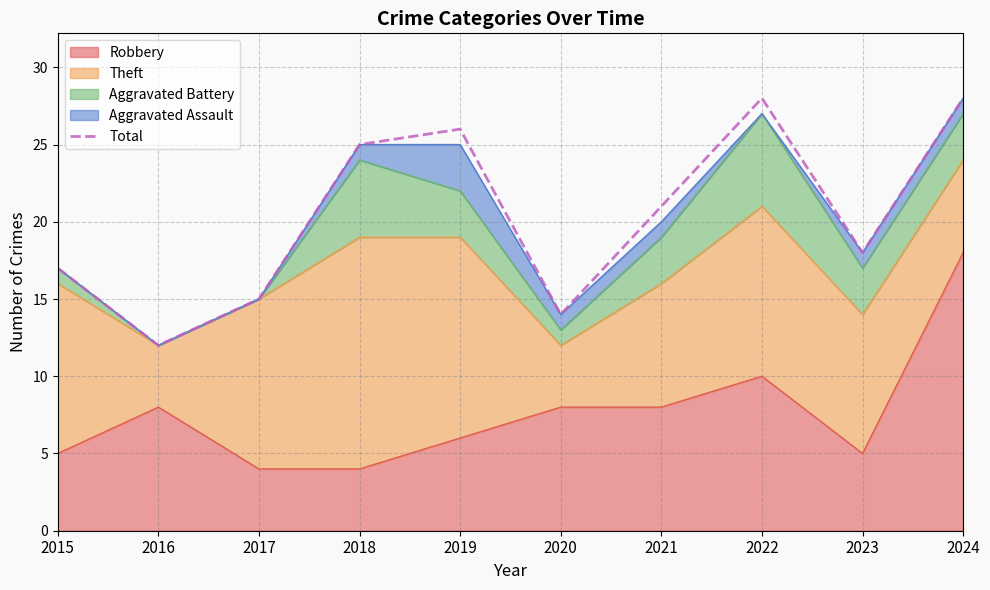

What is the ratio of the value at 2015 to the value at 2019?

0.7